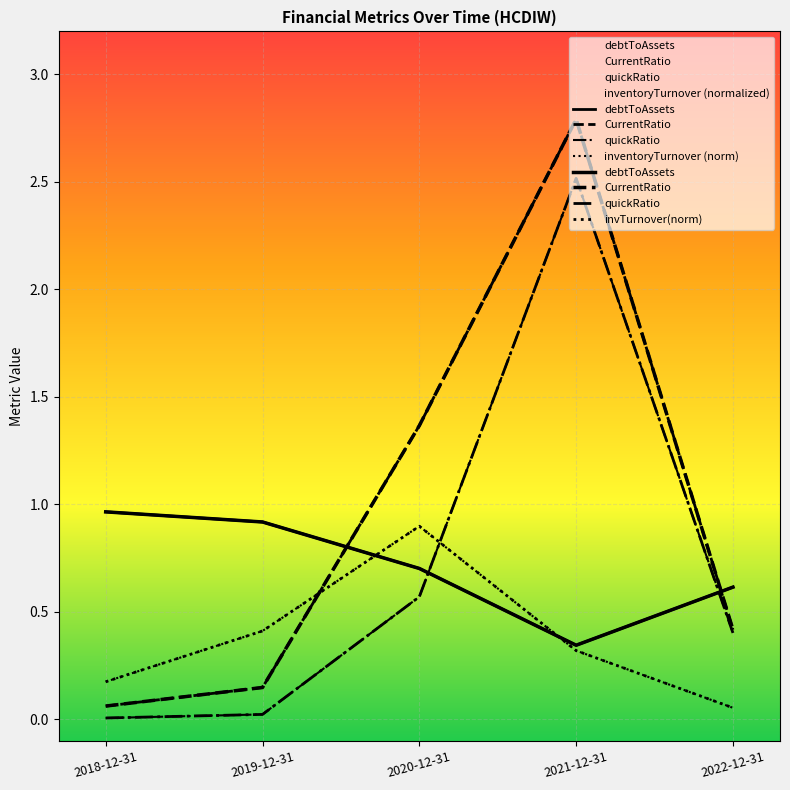

What is the sum of the CurrentRatio values at 2020-12-31 and 2019-12-31?

1.5